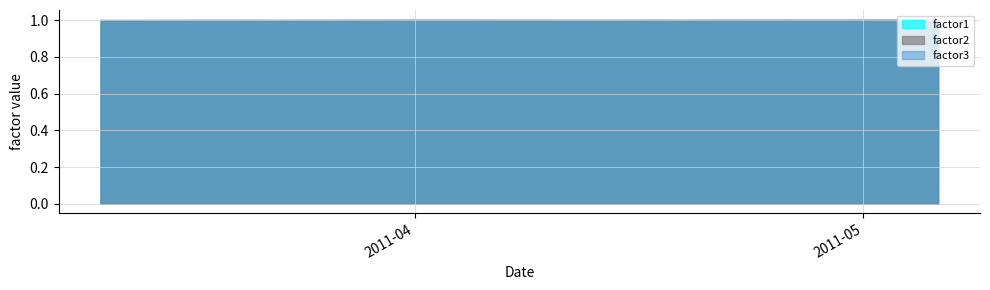

Reading left to right, what are all the values shown in this chart?

factor1: 0=1.0	1=1.0	2=1.0	3=1.0	4=1.0	5=1.0	6=1.0	7=1.0	8=1.0	9=1.0	10=1.0	11=1.0	12=1.0	13=1.0	14=1.0	15=1.0	16=1.0	17=1.0	18=1.0	19=1.0	20=1.0	21=1.0	22=1.0	23=1.0	24=1.0	25=1.0	26=1.0	27=1.0	28=1.0	29=1.0	30=1.0	31=1.0	32=1.0	33=1.0	34=1.0	35=1.0	36=1.0	37=1.0	38=1.0	39=1.0
factor2: 0=1.0	1=1.0	2=1.0	3=1.0	4=1.0	5=1.0	6=1.0	7=1.0	8=1.0	9=1.0	10=1.0	11=1.0	12=1.0	13=1.0	14=1.0	15=1.0	16=1.0	17=1.0	18=1.0	19=1.0	20=1.0	21=1.0	22=1.0	23=1.0	24=1.0	25=1.0	26=1.0	27=1.0	28=1.0	29=1.0	30=1.0	31=1.0	32=1.0	33=1.0	34=1.0	35=1.0	36=1.0	37=1.0	38=1.0	39=1.0
factor3: 0=1.0	1=1.0	2=1.0	3=1.0	4=1.0	5=1.0	6=1.0	7=1.0	8=1.0	9=1.0	10=1.0	11=1.0	12=1.0	13=1.0	14=1.0	15=1.0	16=1.0	17=1.0	18=1.0	19=1.0	20=1.0	21=1.0	22=1.0	23=1.0	24=1.0	25=1.0	26=1.0	27=1.0	28=1.0	29=1.0	30=1.0	31=1.0	32=1.0	33=1.0	34=1.0	35=1.0	36=1.0	37=1.0	38=1.0	39=1.0